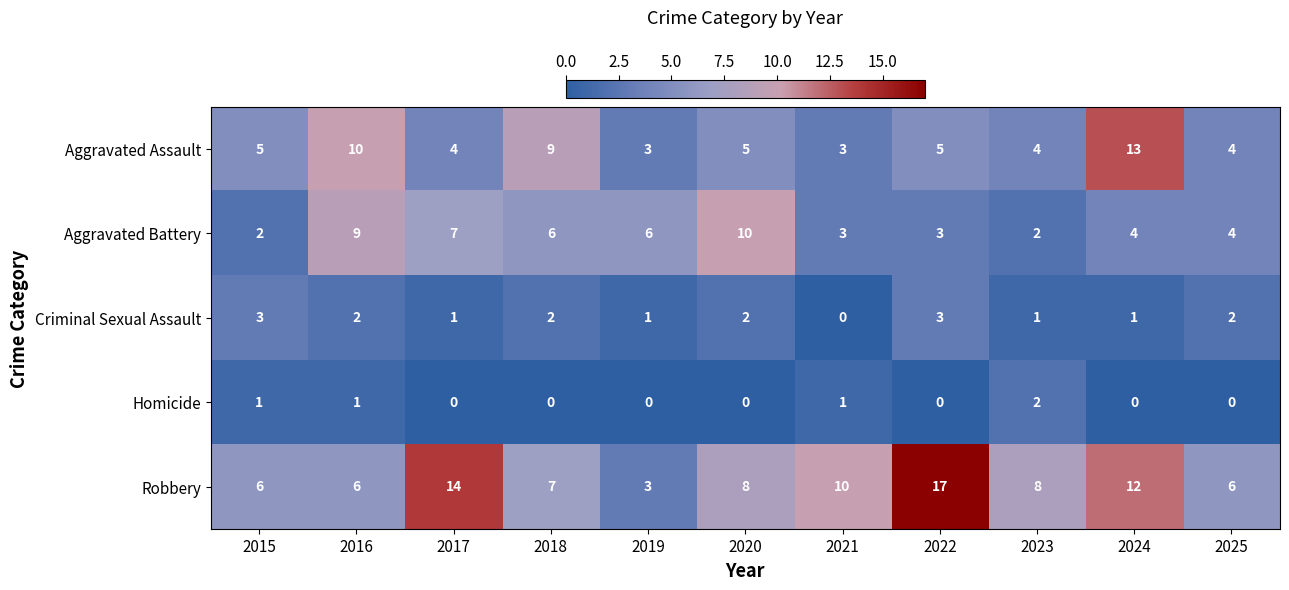

How many data points does each series have?

11